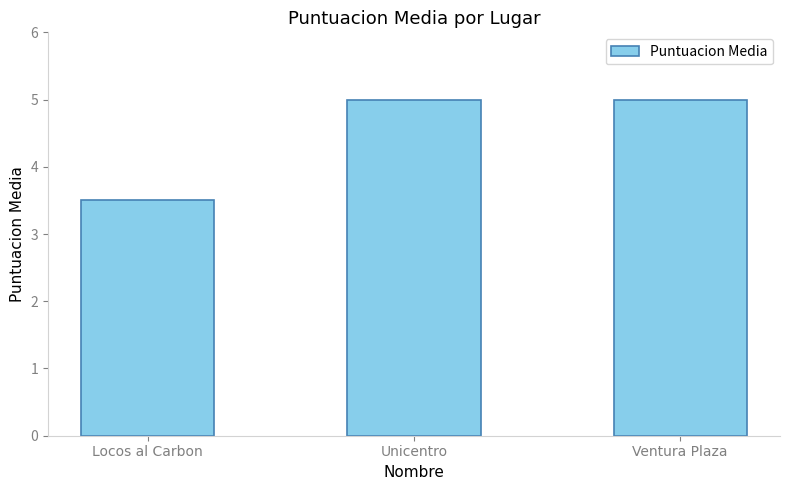

How many values are below 5?

1